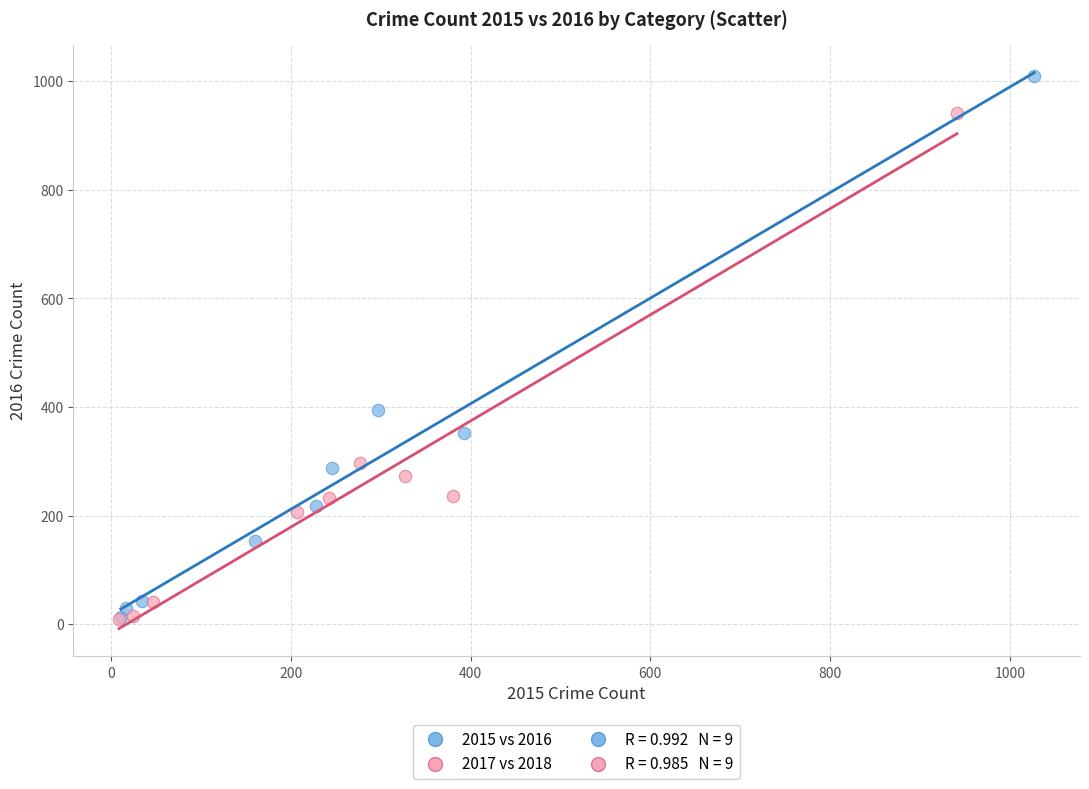

Which series contains the highest Y value?

2015 vs 2016